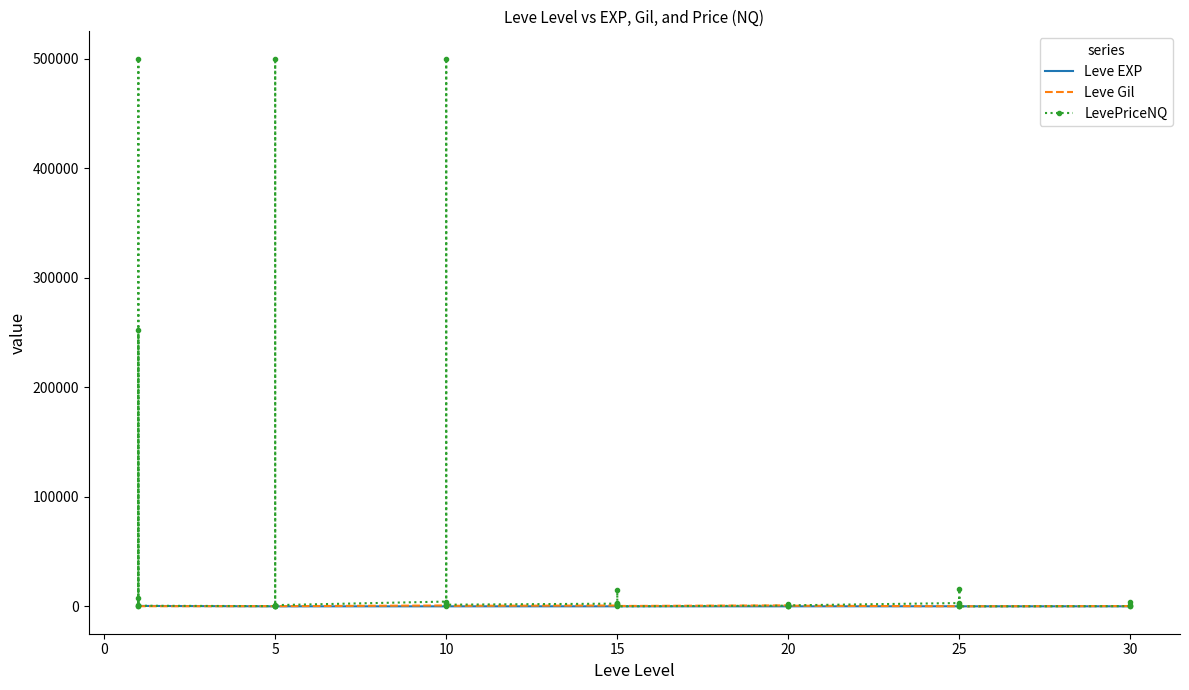

What are all the series names shown in the legend?

Leve EXP, Leve Gil, LevePriceNQ